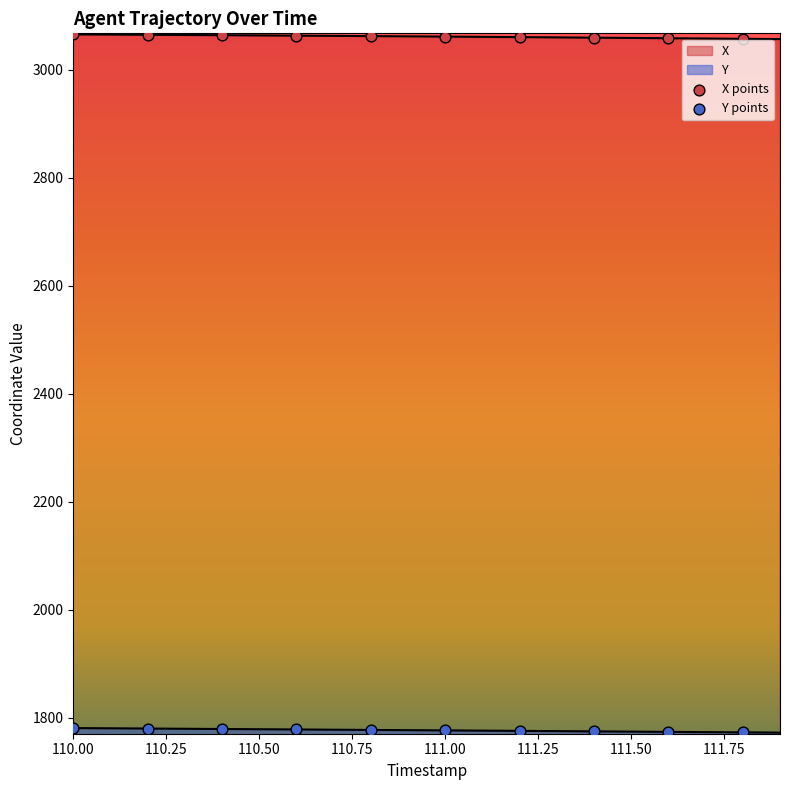

What are all the series names shown in the legend?

X, Y